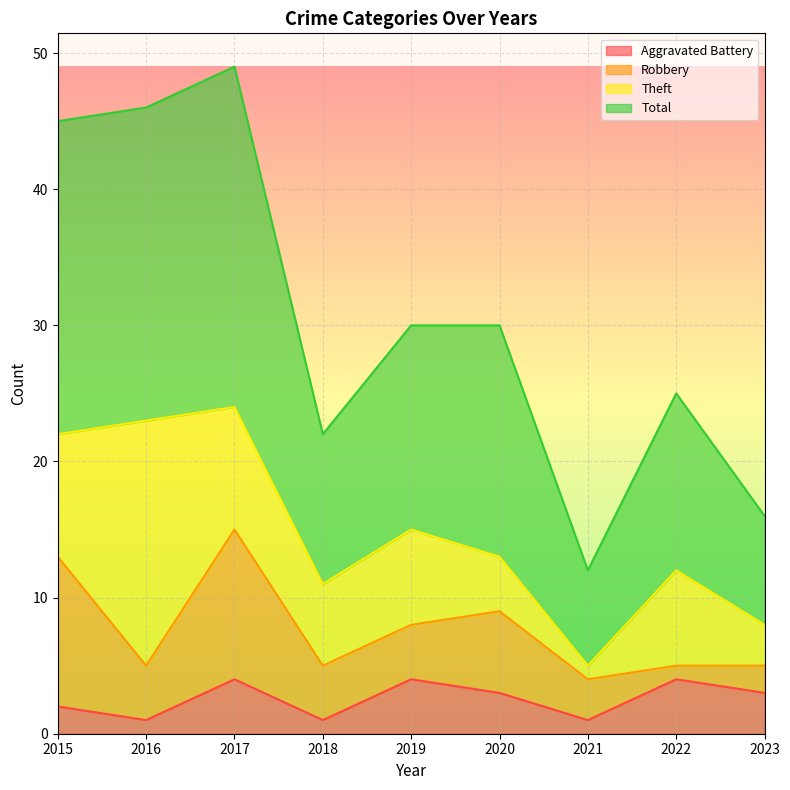

True or false: Total and Aggravated Battery cross at least once.

False